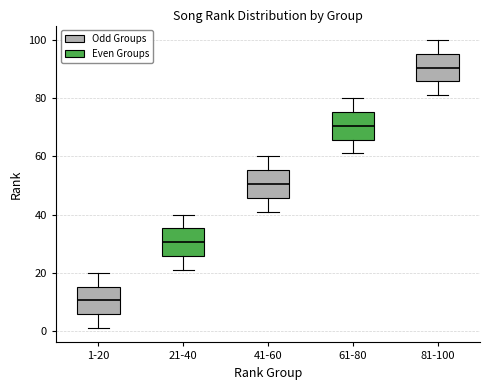

Which box's median line is the lowest?

1-20